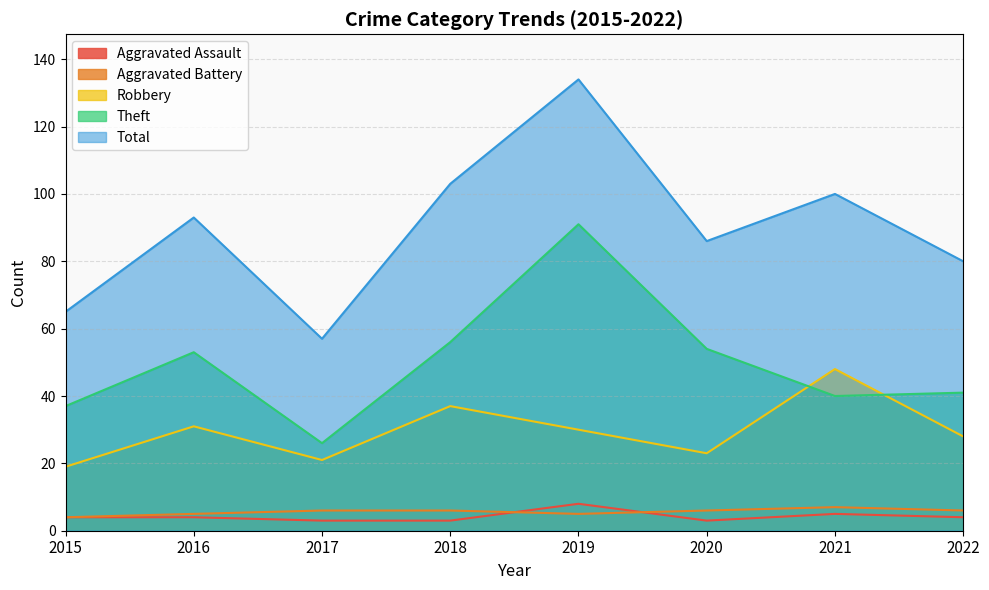

Reading right to left, what are all the values shown in this chart?

Aggravated Assault: 2022=4	2021=5	2020=3	2019=8	2018=3	2017=3	2016=4	2015=4
Aggravated Battery: 2022=6	2021=7	2020=6	2019=5	2018=6	2017=6	2016=5	2015=4
Robbery: 2022=28	2021=48	2020=23	2019=30	2018=37	2017=21	2016=31	2015=19
Theft: 2022=41	2021=40	2020=54	2019=91	2018=56	2017=26	2016=53	2015=37
Total: 2022=80	2021=100	2020=86	2019=134	2018=103	2017=57	2016=93	2015=65